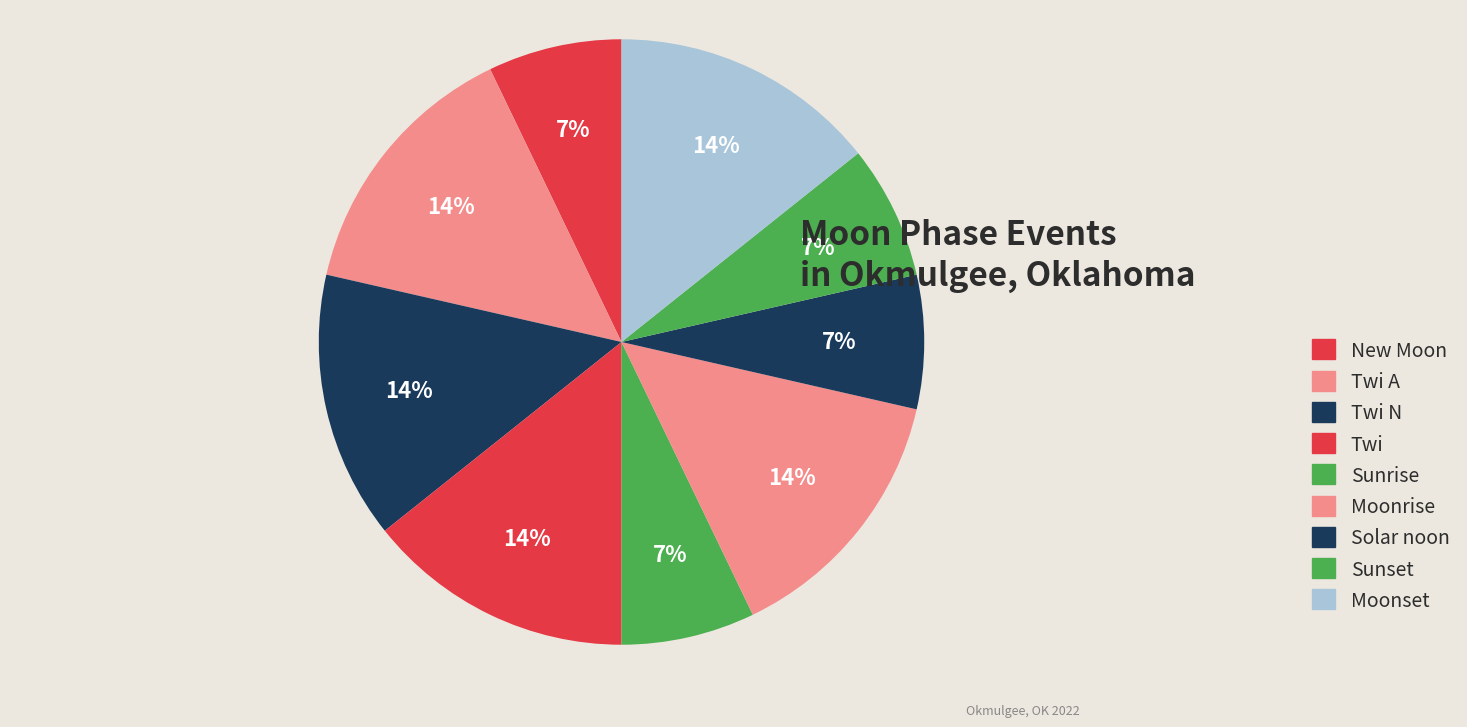

To the nearest percent, what is the average slice percentage?

11%